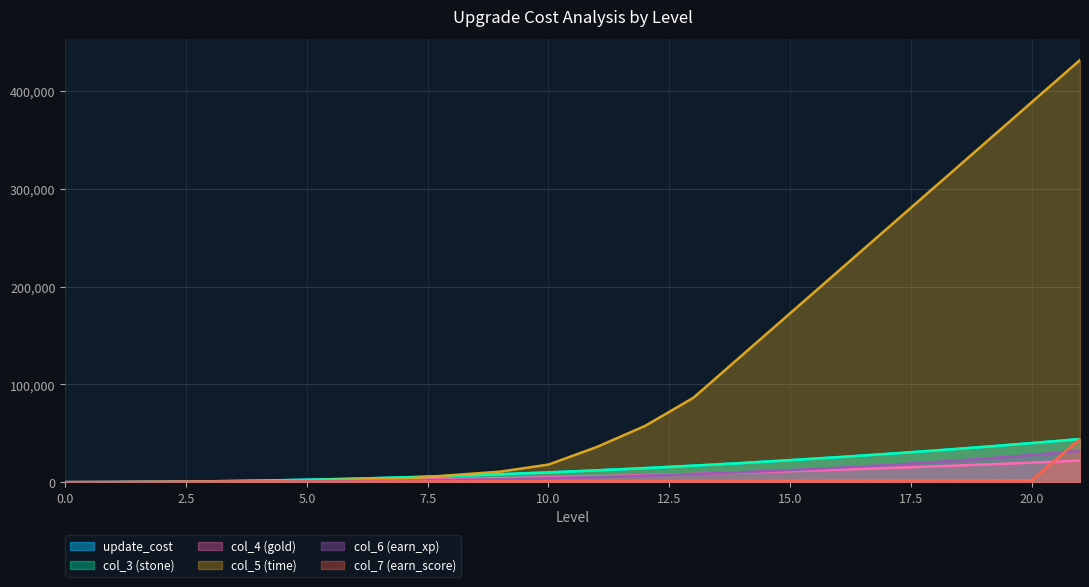

What is the value of the update_cost point at the 20th from the left?

36100